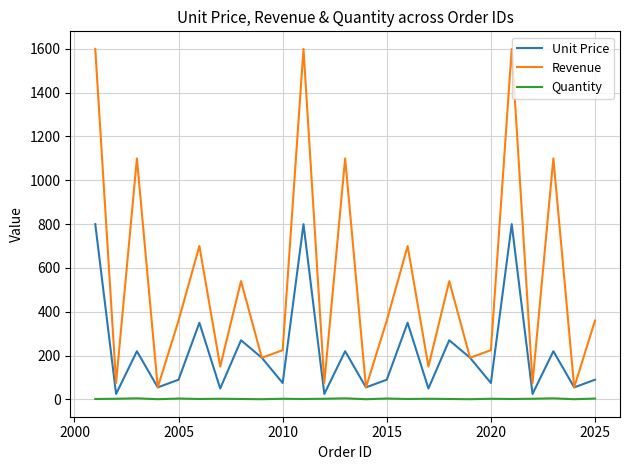

True or false: Quantity and Unit Price cross at least once.

False